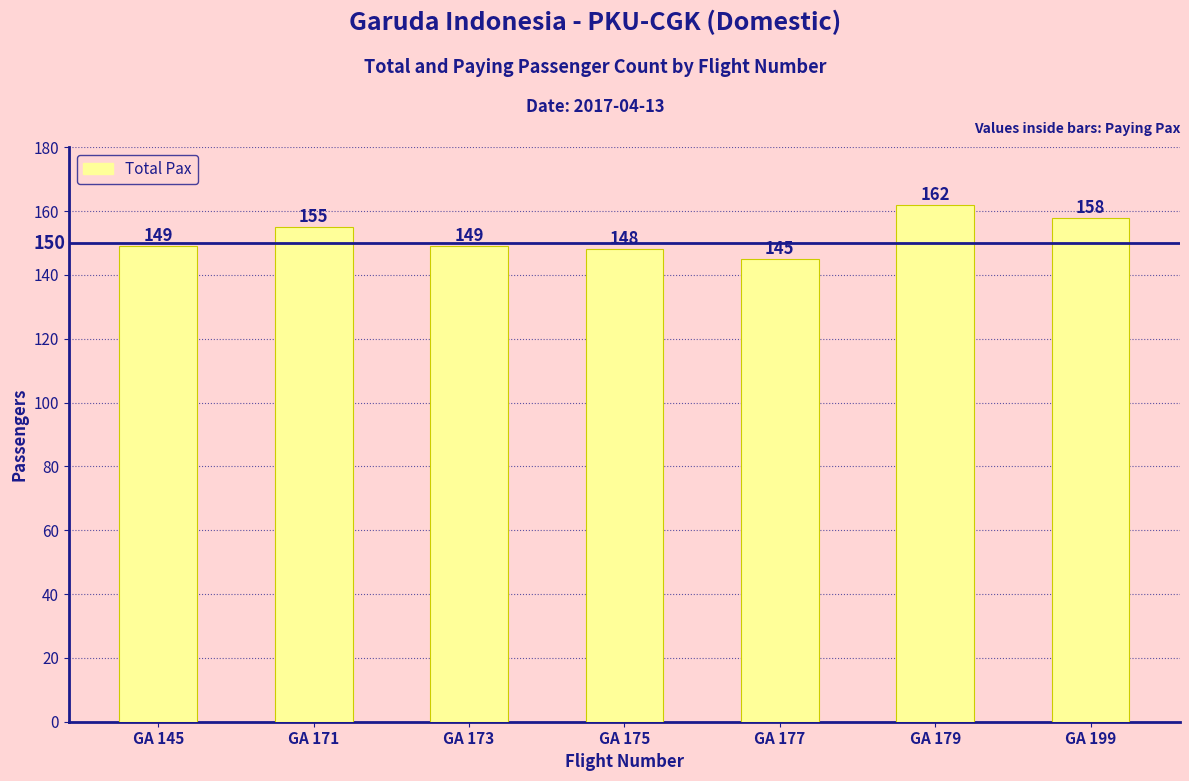

Reading right to left, list all the values displayed in this chart.

GA 199=158	GA 179=162	GA 177=145	GA 175=148	GA 173=149	GA 171=155	GA 145=149